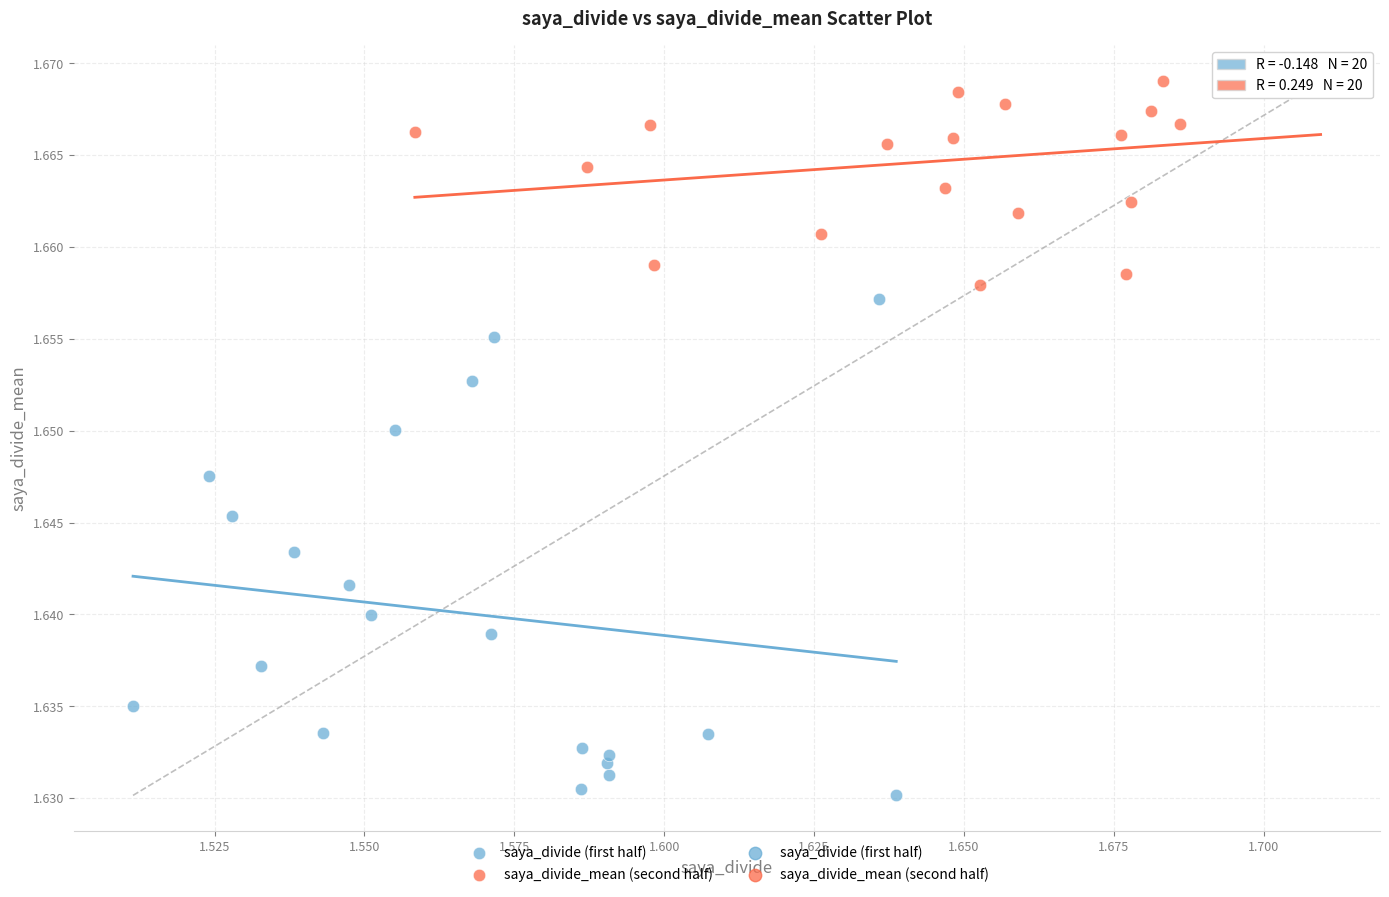

Which series reaches the minimum Y coordinate?

saya_divide (first half)